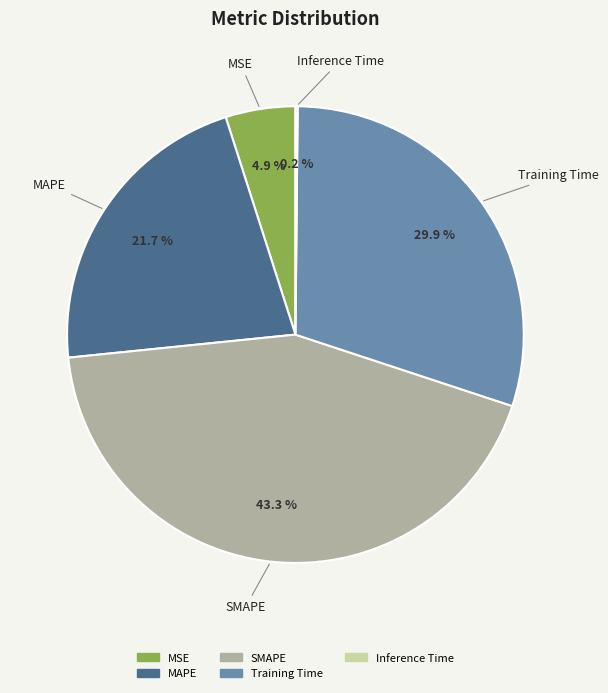

To the nearest percent, what percentage of the pie is SMAPE?

43%